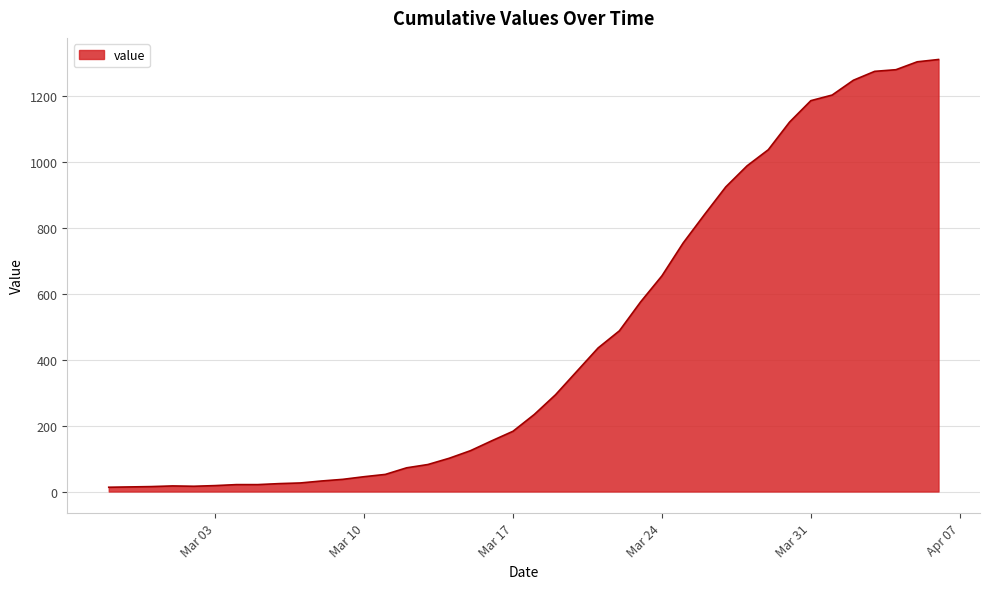

What is the difference between the maximum and minimum values?

1299